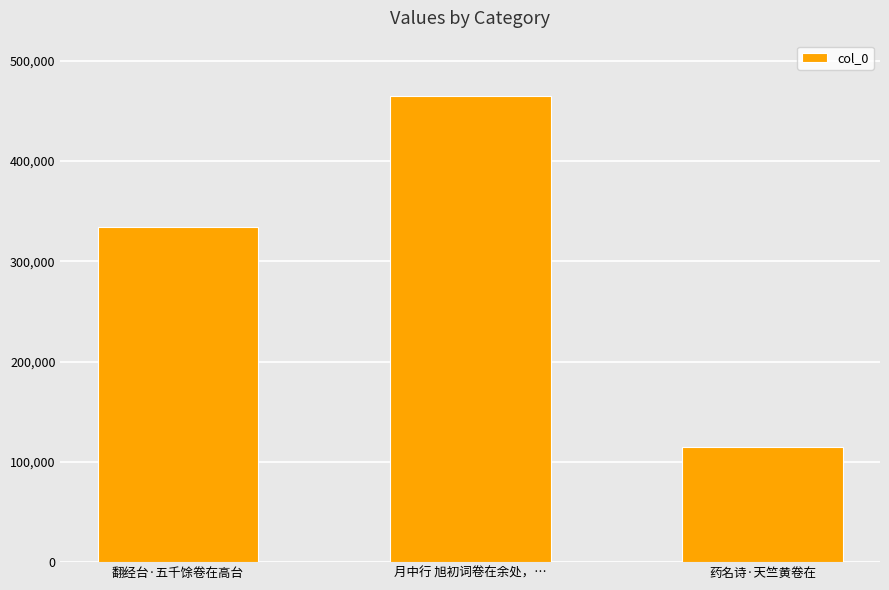

Reading left to right, list all the values displayed in this chart.

334186	464655	115255